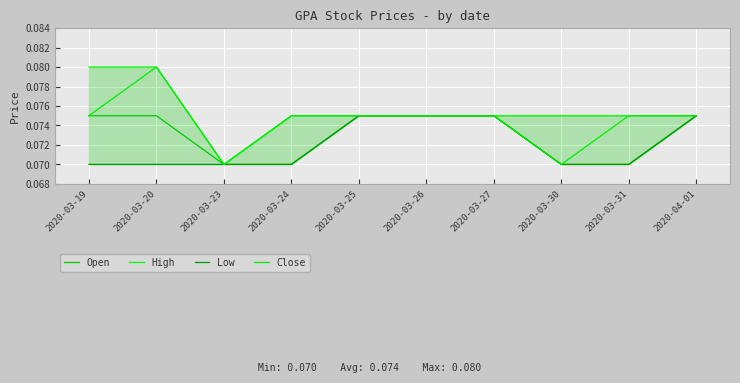

At which label is Low closest to 0?

2020-03-19